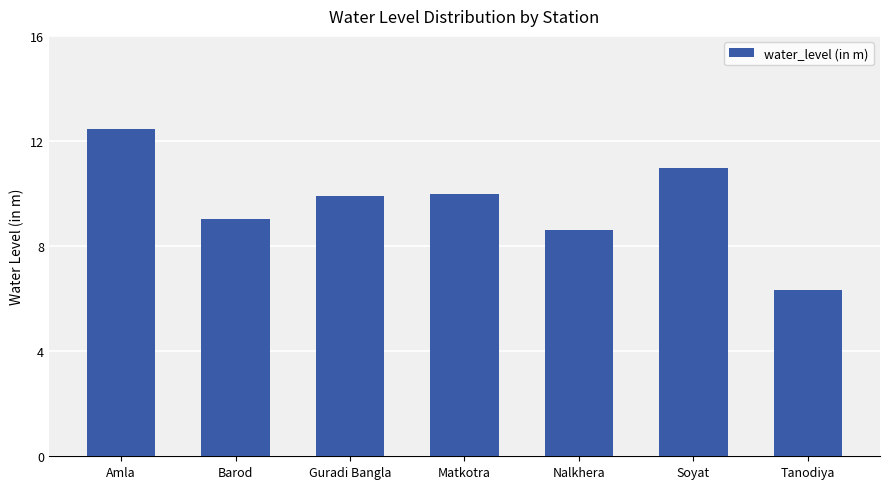

Approximately how many times larger is the value at Barod compared to Matkotra?

0.9